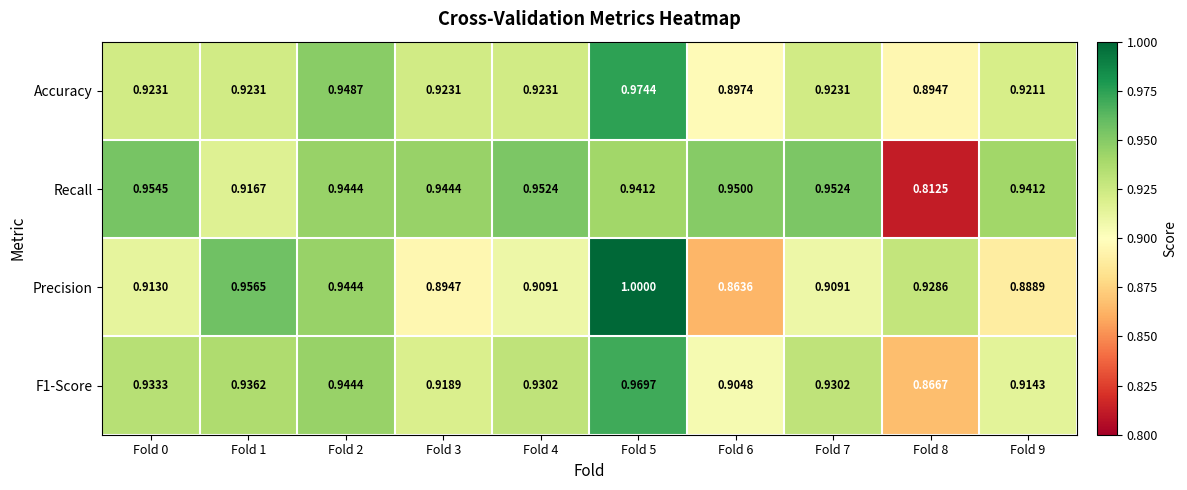

Which series has the largest total across all categories?

Recall